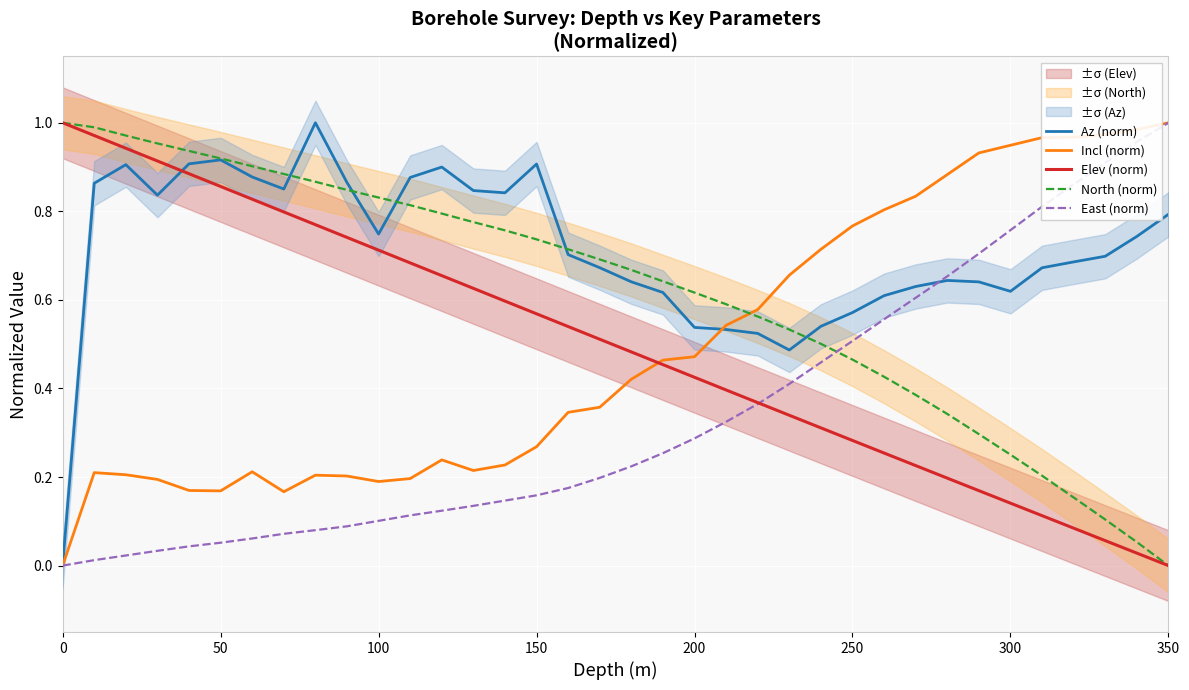

Where do Incl (norm) and Az (norm) first cross each other?

20 and 21